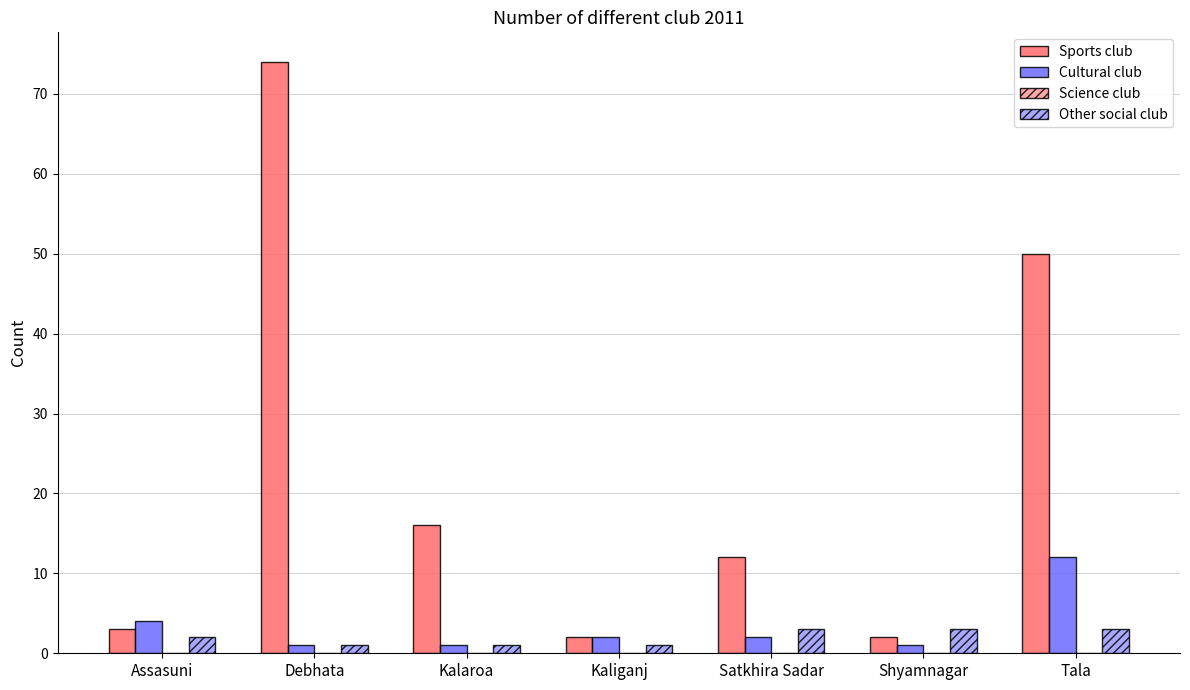

Are the bars horizontal?

No